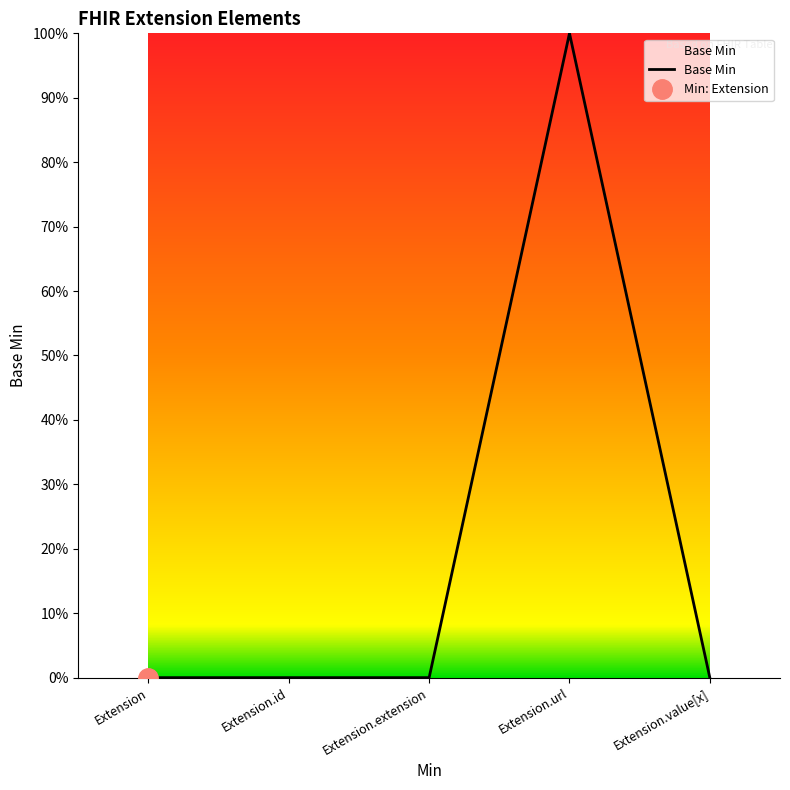

Between Extension.id and Extension.url, which is larger?

Extension.url